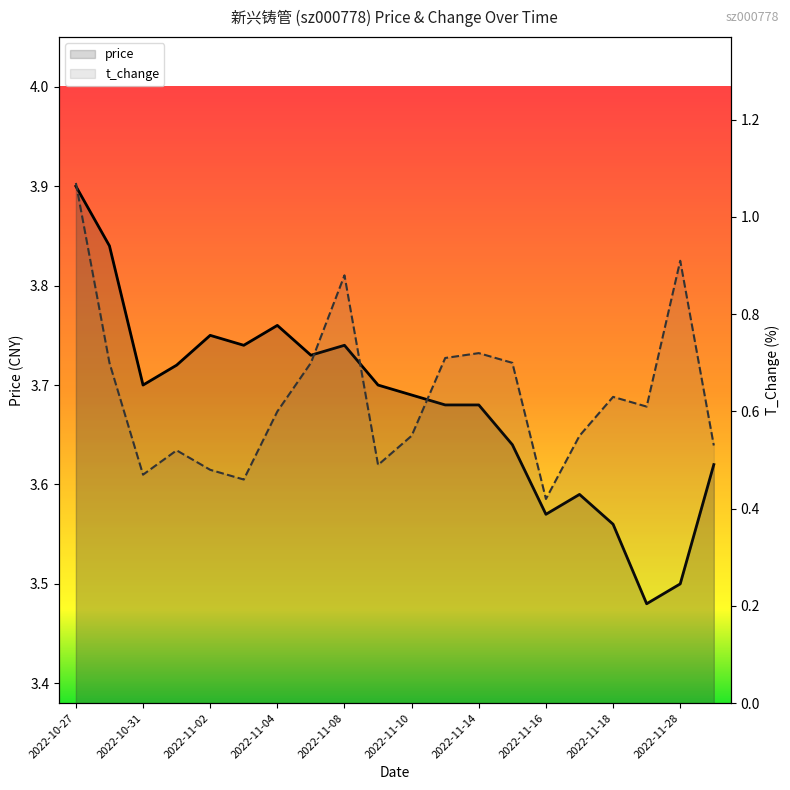

What is the value of the price point at the 3rd from the left?

3.7